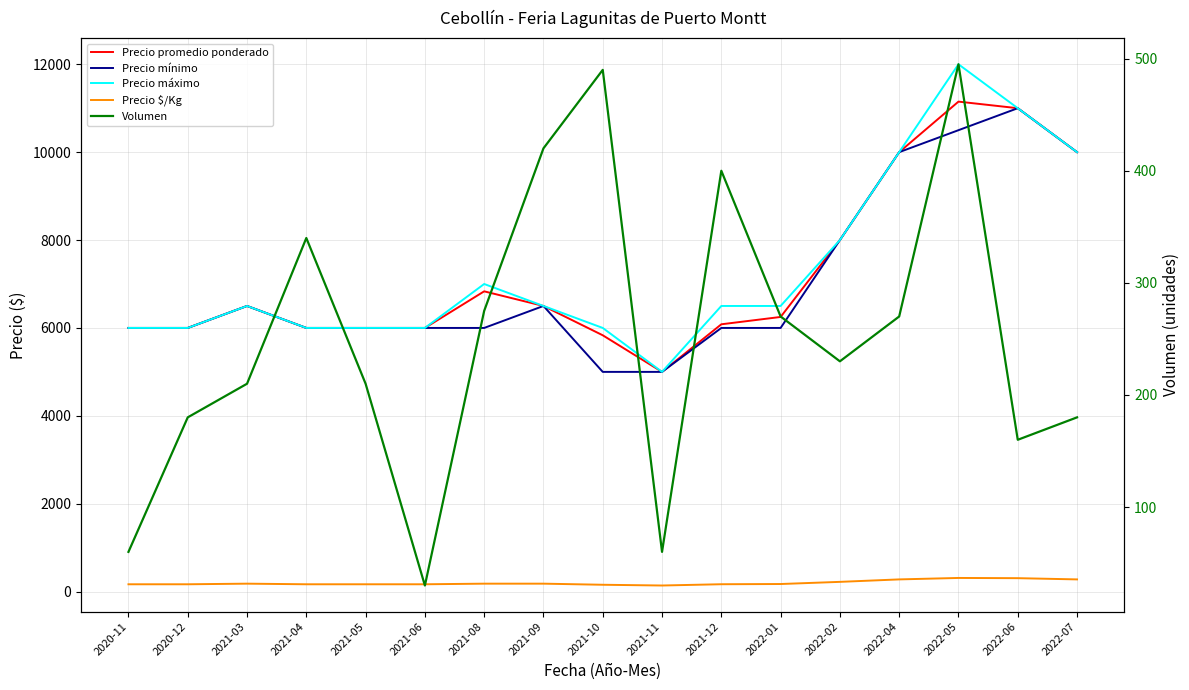

Reading left to right, transcribe all the data shown in this chart.

Precio promedio ponderado: 2020-11=6000	2020-12=6000	2021-03=6500	2021-04=6000	2021-05=6000	2021-06=6000	2021-08=6833	2021-09=6500	2021-10=5833	2021-11=5000	2021-12=6083	2022-01=6250	2022-02=8000	2022-04=10000	2022-05=11150	2022-06=11000	2022-07=10000
Precio mínimo: 2020-11=6000	2020-12=6000	2021-03=6500	2021-04=6000	2021-05=6000	2021-06=6000	2021-08=6000	2021-09=6500	2021-10=5000	2021-11=5000	2021-12=6000	2022-01=6000	2022-02=8000	2022-04=10000	2022-05=10500	2022-06=11000	2022-07=10000
Precio máximo: 2020-11=6000	2020-12=6000	2021-03=6500	2021-04=6000	2021-05=6000	2021-06=6000	2021-08=7000	2021-09=6500	2021-10=6000	2021-11=5000	2021-12=6500	2022-01=6500	2022-02=8000	2022-04=10000	2022-05=12000	2022-06=11000	2022-07=10000
Precio $/Kg: 2020-11=167	2020-12=167	2021-03=181	2021-04=167	2021-05=167	2021-06=167	2021-08=181	2021-09=181	2021-10=156	2021-11=139	2021-12=168	2022-01=173	2022-02=222	2022-04=278	2022-05=311	2022-06=306	2022-07=278
Volumen: 2020-11=60	2020-12=180	2021-03=210	2021-04=340	2021-05=210	2021-06=30	2021-08=275	2021-09=420	2021-10=490	2021-11=60	2021-12=400	2022-01=270	2022-02=230	2022-04=270	2022-05=495	2022-06=160	2022-07=180